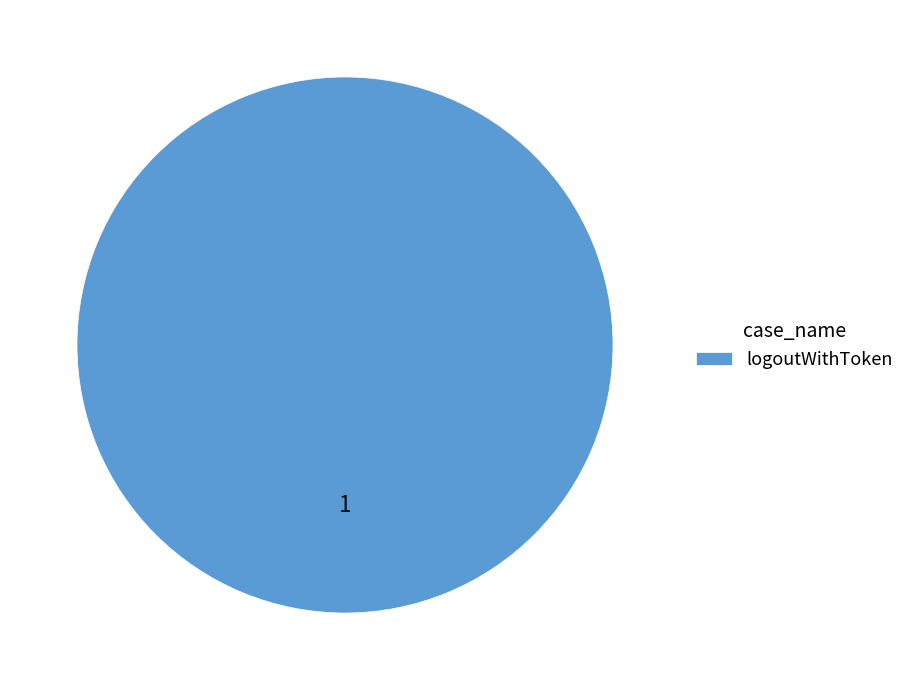

Is there any slice that represents more than half of the pie?

Yes